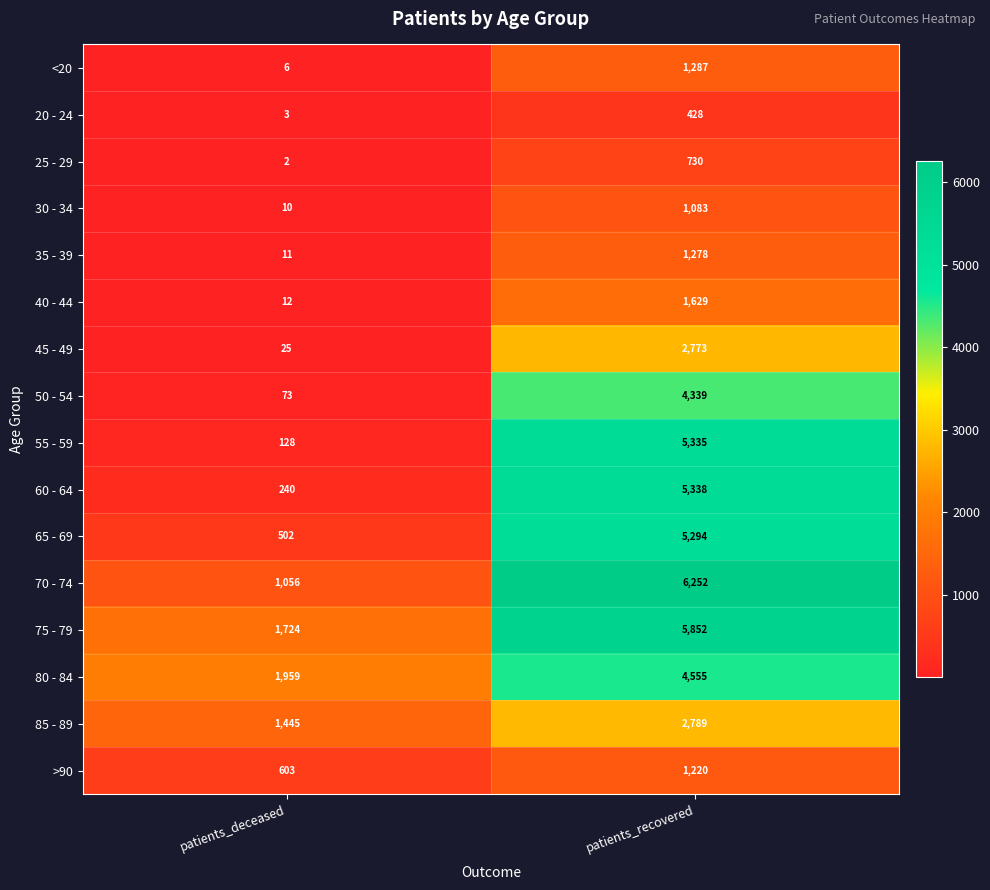

How many data points does each series have?

2